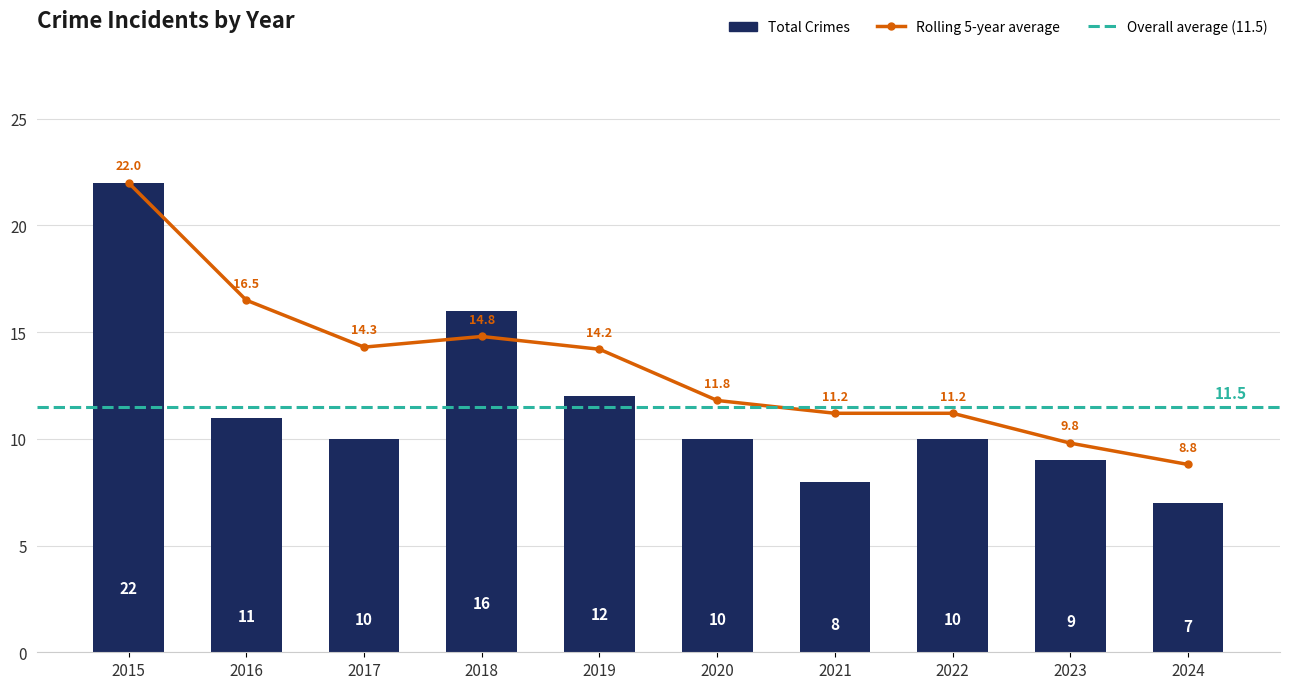

Reading left to right, transcribe all the data shown in this chart.

22	11	10	16	12	10	8	10	9	7